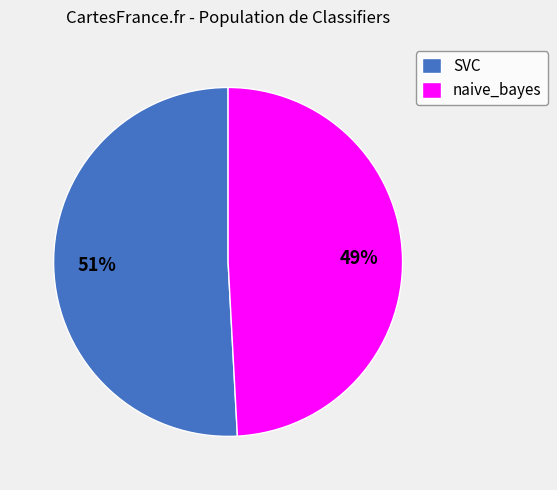

Between SVC and naive_bayes, which is larger?

SVC